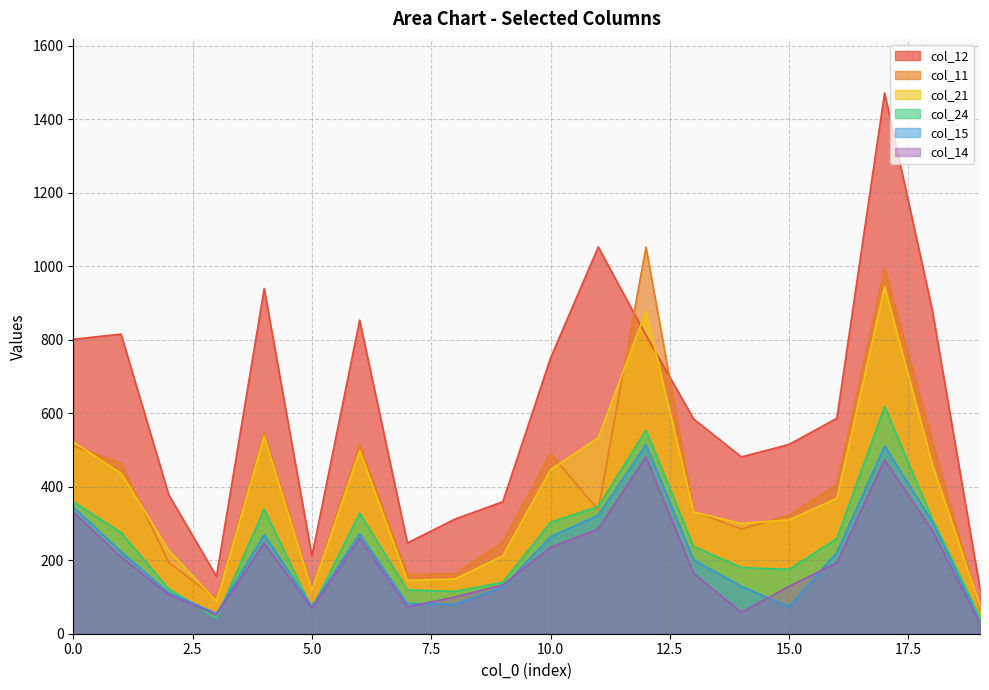

Reading left to right, transcribe all the data shown in this chart.

col_11: 511	464	194	94	547	120	514	161	163	249	490	337	1052	333	285	322	405	995	525	63
col_12: 801	815	378	156	939	211	853	247	312	359	750	1052	812	584	481	515	586	1471	880	122
col_14: 331	209	106	52	246	69	259	73	100	133	235	285	481	164	58	129	193	473	281	28
col_15: 345	223	112	55	269	74	272	82	80	127	264	322	515	201	129	73	221	511	305	33
col_21: 522	436	227	88	538	118	498	145	149	212	446	533	878	331	300	310	368	944	461	75
col_24: 359	275	122	42	339	68	328	119	115	140	303	346	554	237	180	175	259	618	312	45